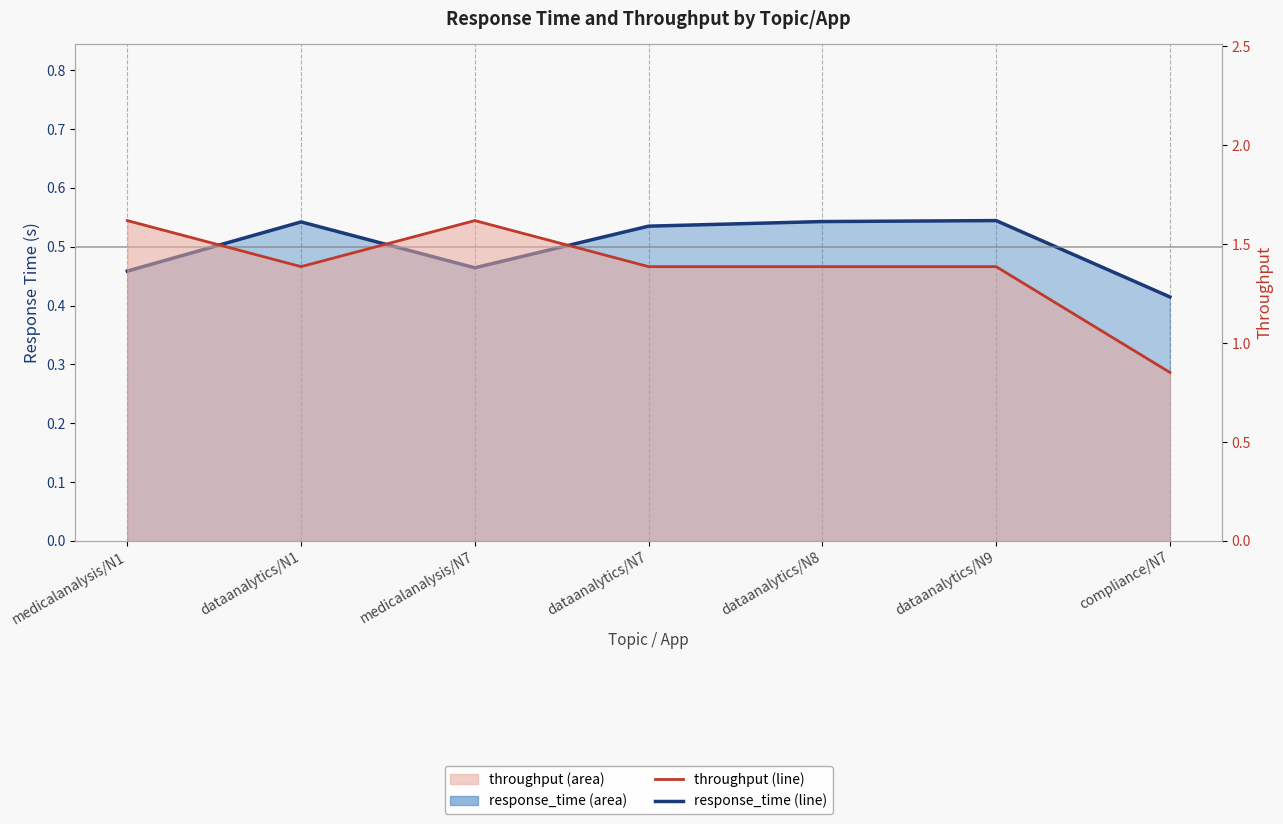

Is it true that throughput equals 1.4 at dataanalytics/N9?

True